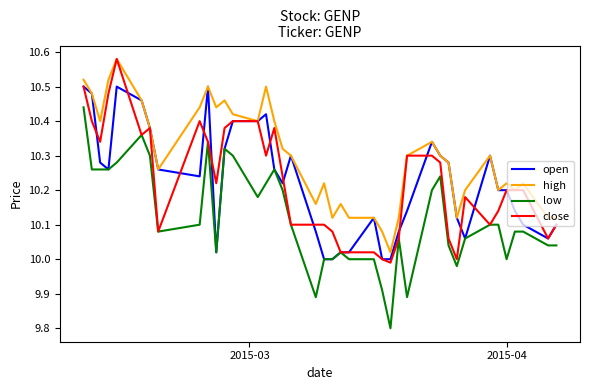

True or false: high and low intersect in this chart.

False